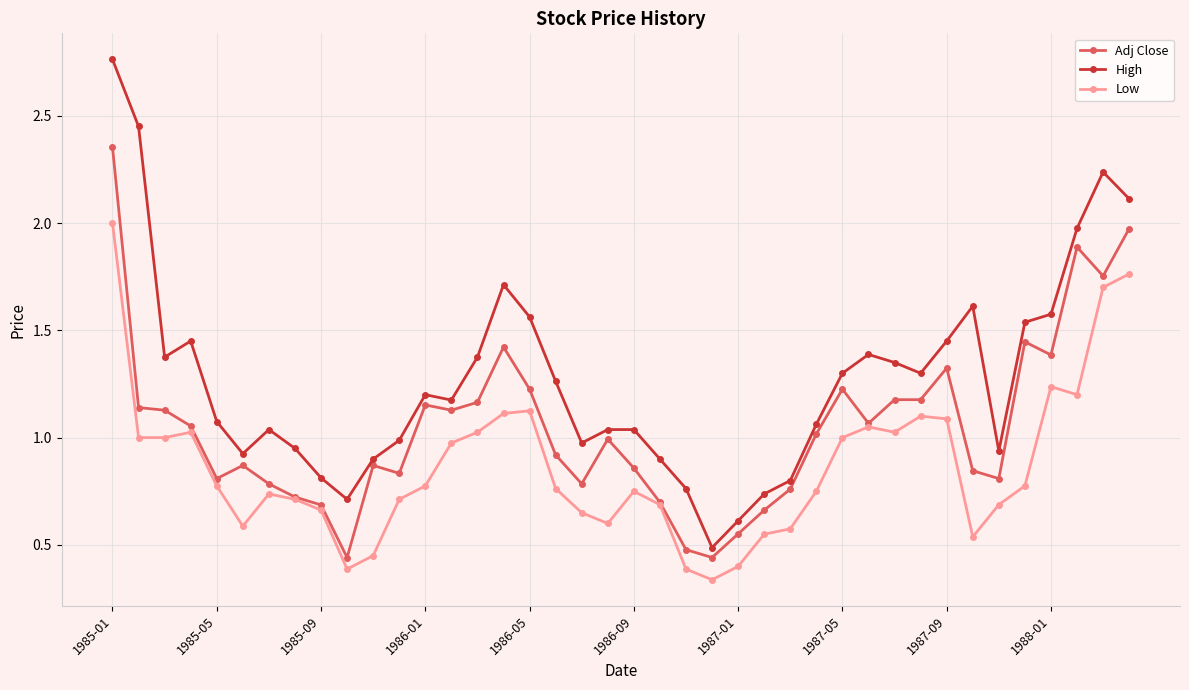

Which series has the widest spread of values?

High